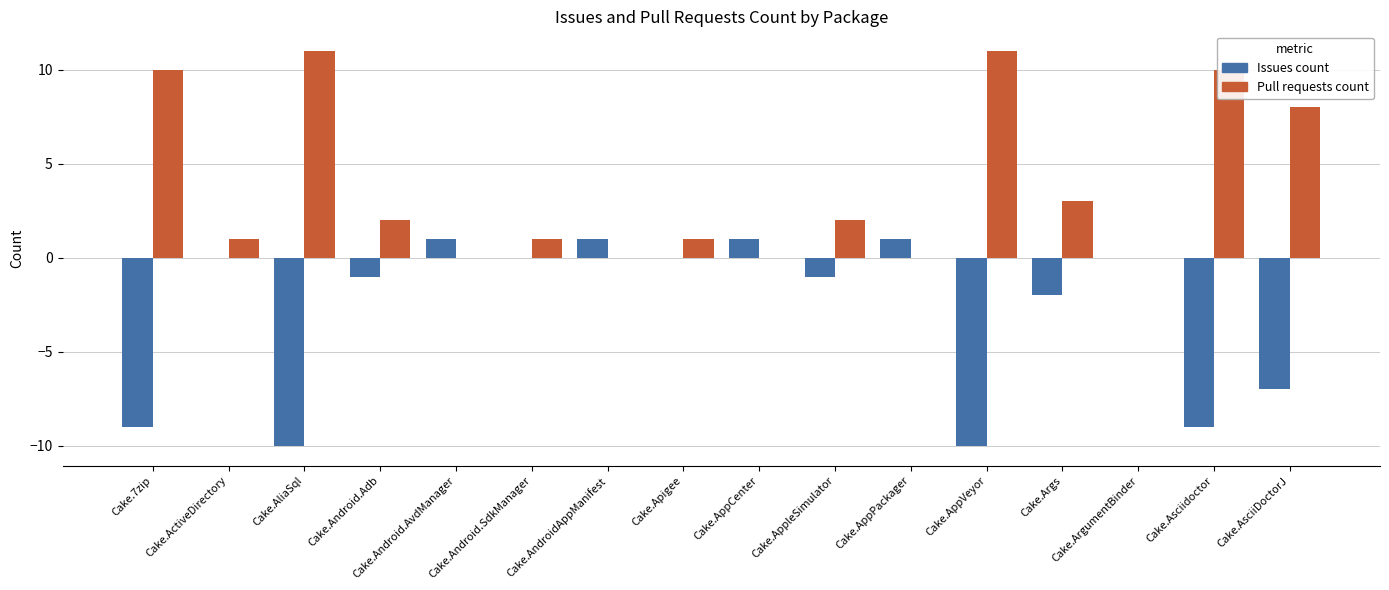

What is the sum of the Issues count values at Cake.Asciidoctor and Cake.Android.SdkManager?

-9